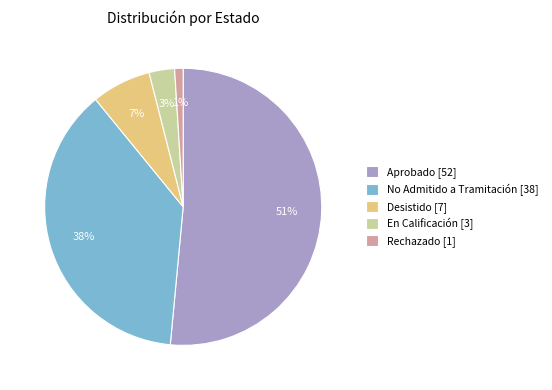

Count the number of slices in the pie.

5